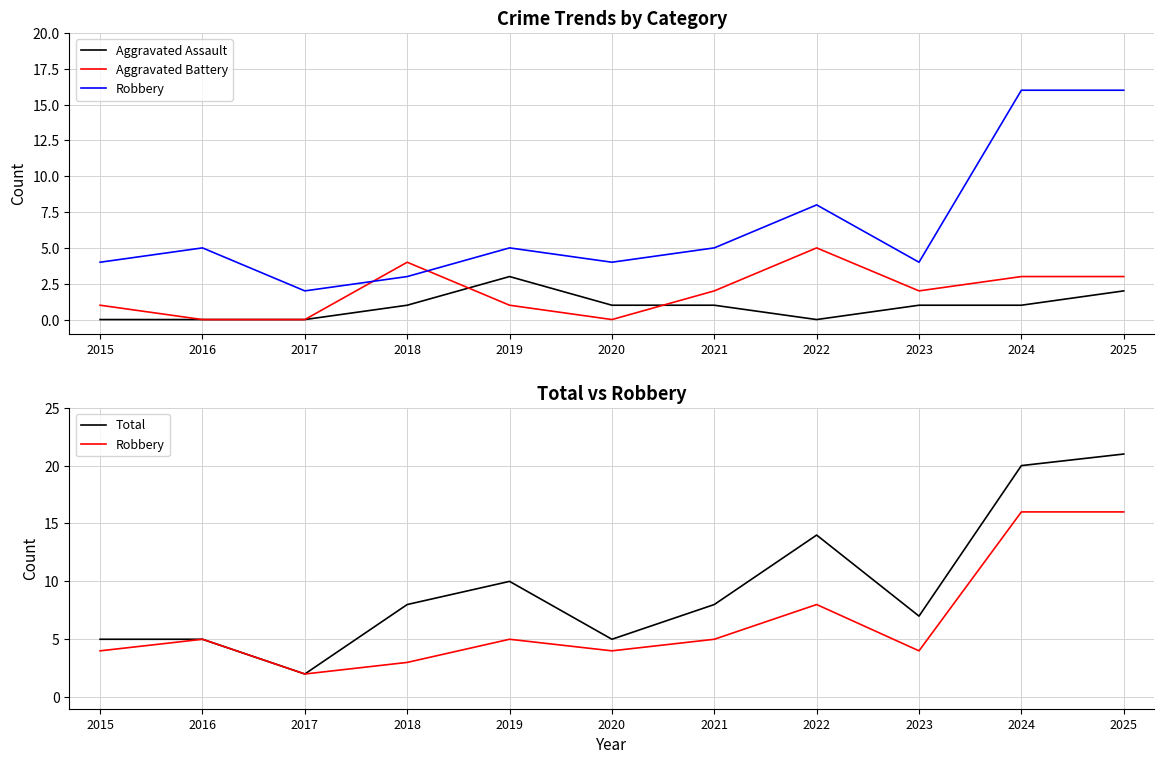

What is the sum of all Aggravated Assault values?

10